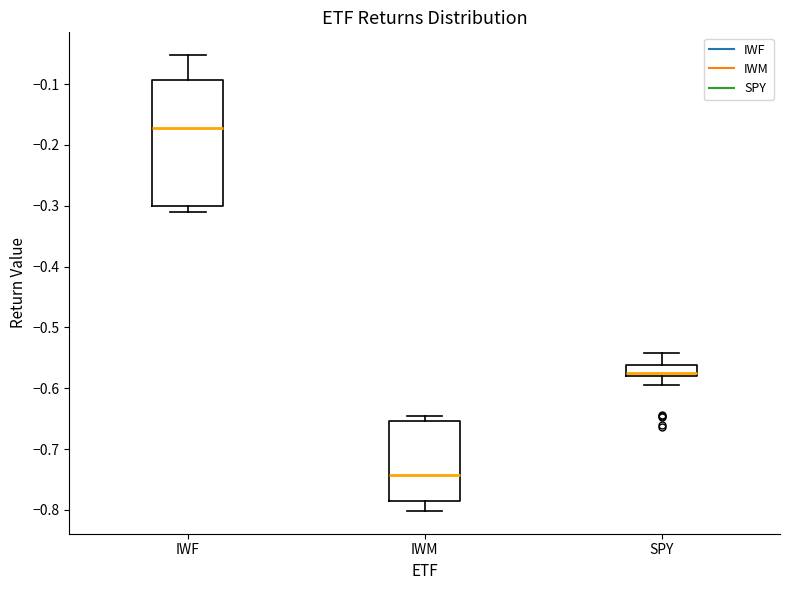

Reading left to right, read every box against the y-axis: the position of its median line, the range the box covers, and the ends of its whiskers. The values are not printed on the chart, so give them approximately, as read against the axis.

IWF: median -0.17, box -0.30 to -0.09, whiskers -0.31 to -0.05
IWM: median -0.74, box -0.79 to -0.65, whiskers -0.80 to -0.65 (just above the box's upper edge)
SPY: median -0.57, box -0.58 to -0.56, whiskers -0.59 to -0.54